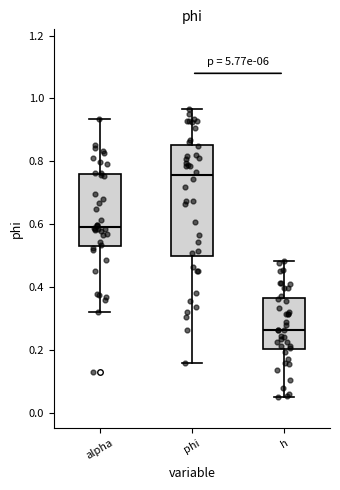

Reading left to right, transcribe this box plot: for each box, give where its median line is, the range the box spans, and where its two whiskers end, as read against the y-axis. The values are not printed on the chart, so give them approximately, as read against the axis.

alpha: median 0.60, box 0.54 to 0.76, whiskers 0.32 to 0.94
phi: median 0.76, box 0.50 to 0.86, whiskers 0.16 to 0.96
h: median 0.26, box 0.20 to 0.36, whiskers 0.06 to 0.48